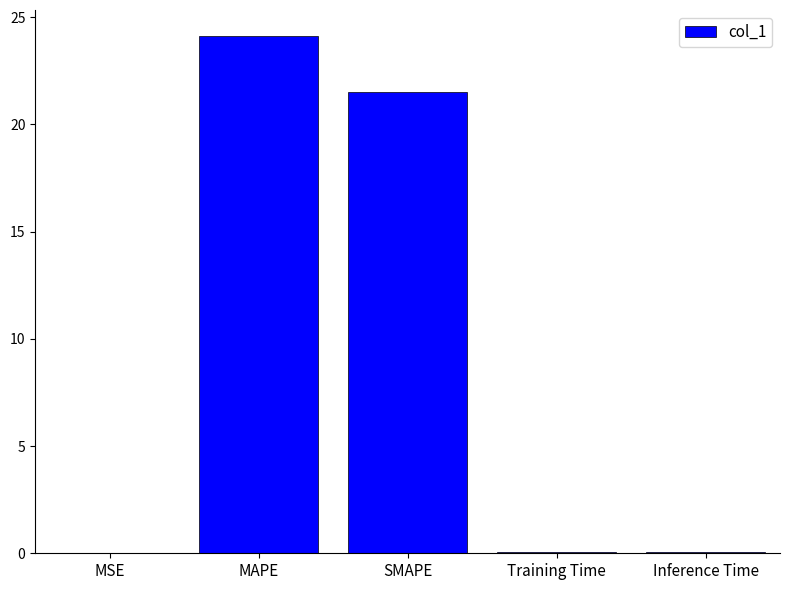

The chart shows a value of 42.0 at MAPE. True or false?

False